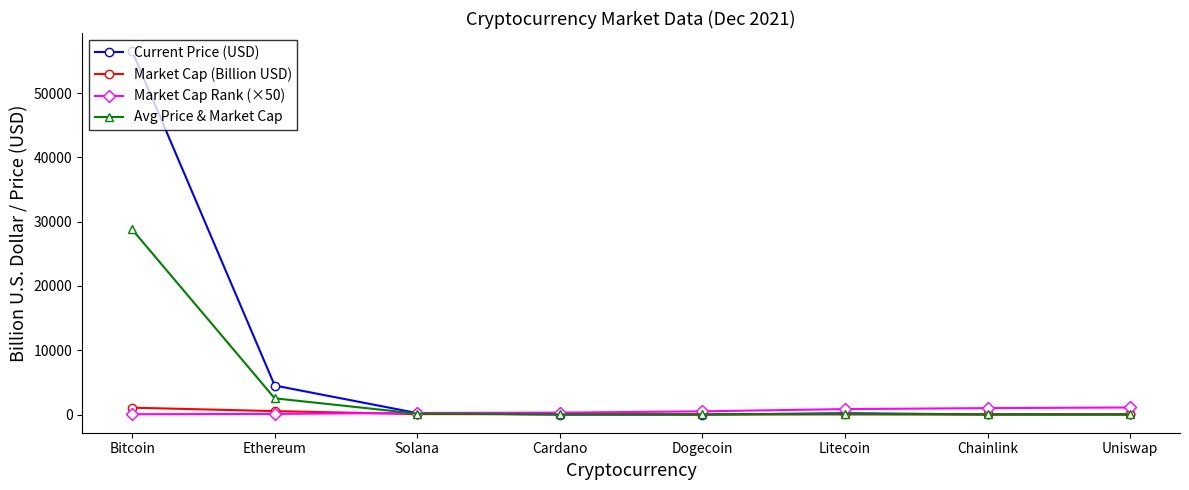

What is the difference between the second highest and minimum values in the Current Price (USD) series?

4518.0